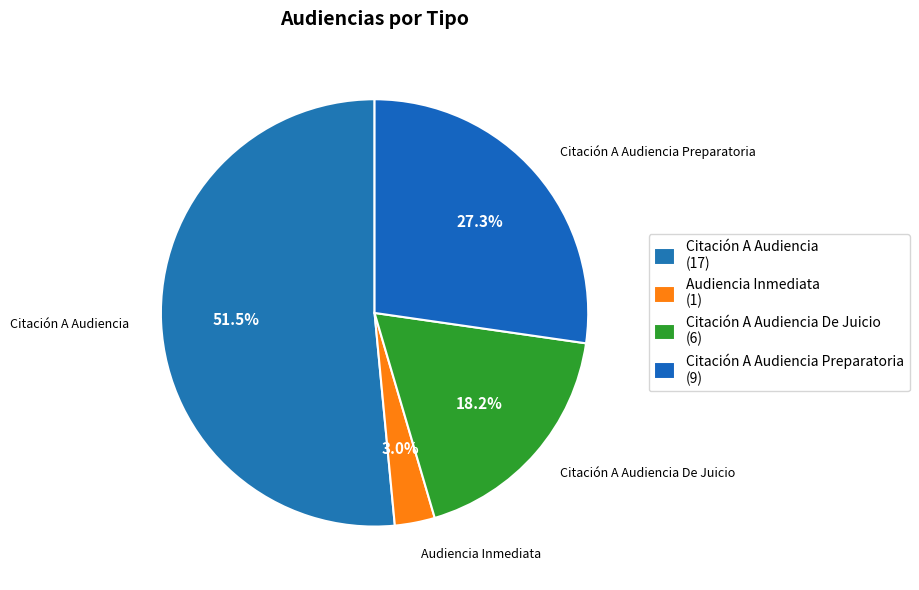

What portion of the pie excludes Citación A Audiencia De Juicio?

81.8%